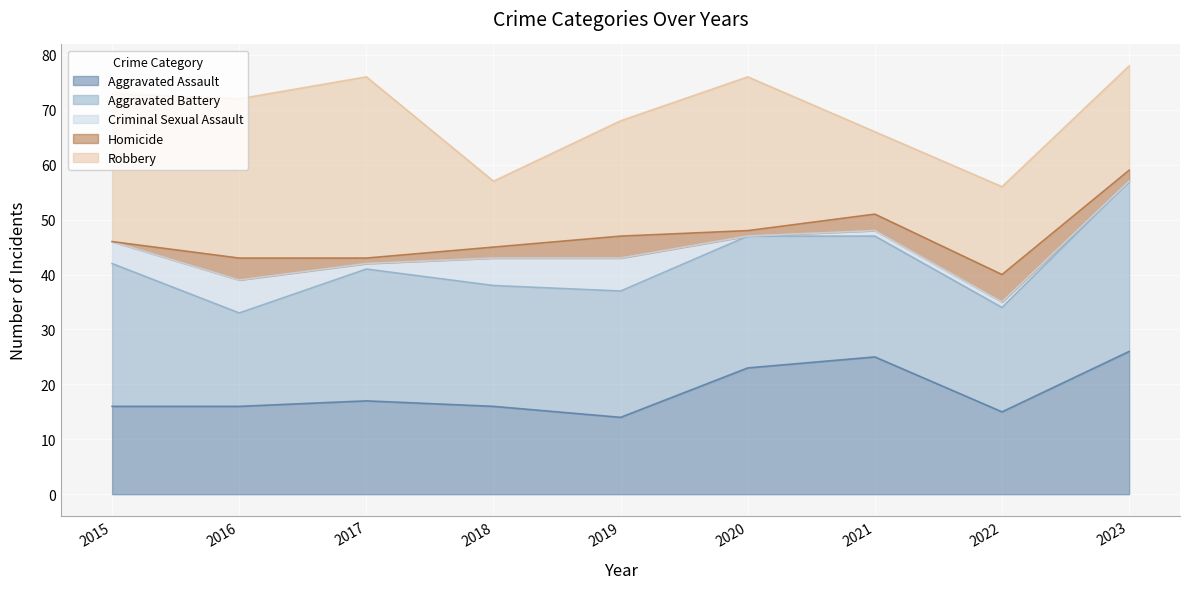

At which category is the sum across all series the highest?

2023